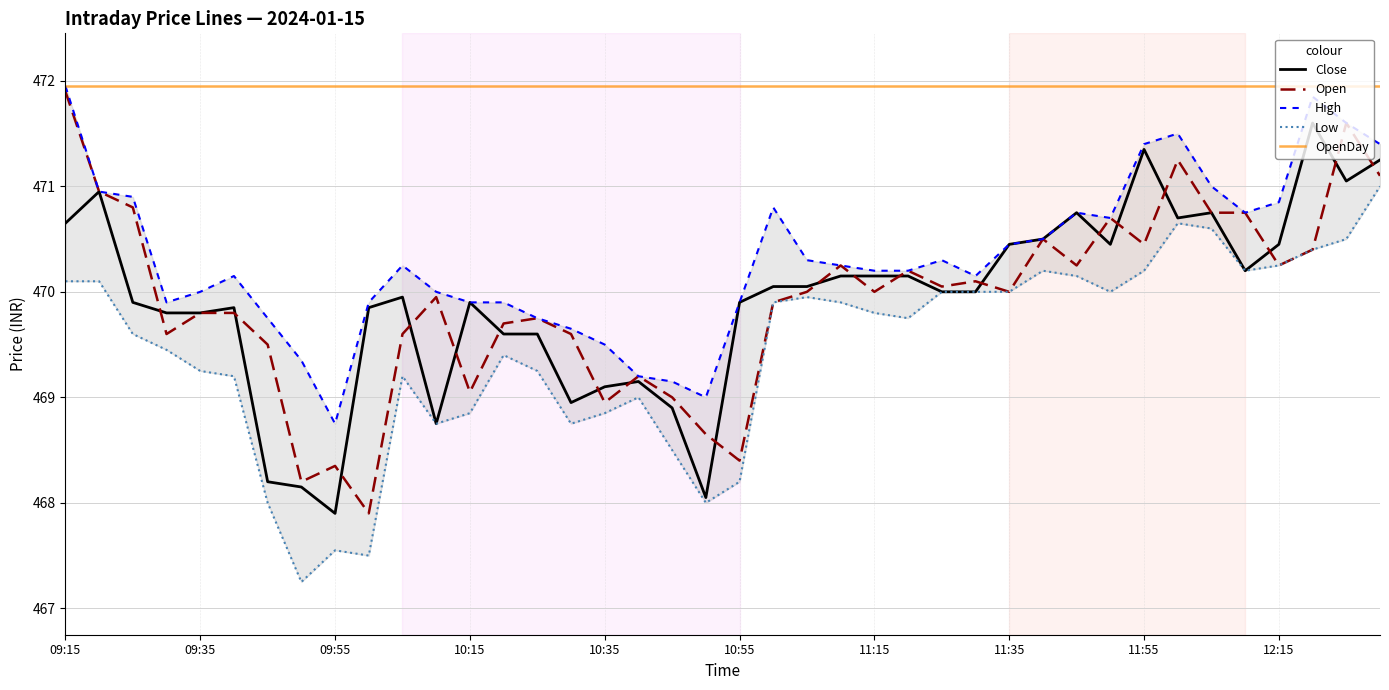

True or false: Open and High intersect in this chart.

False